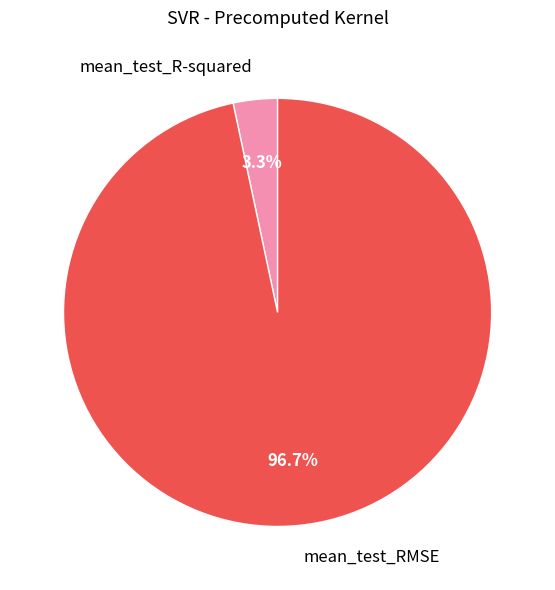

Which category has the smallest portion of the pie?

mean_test_R-squared